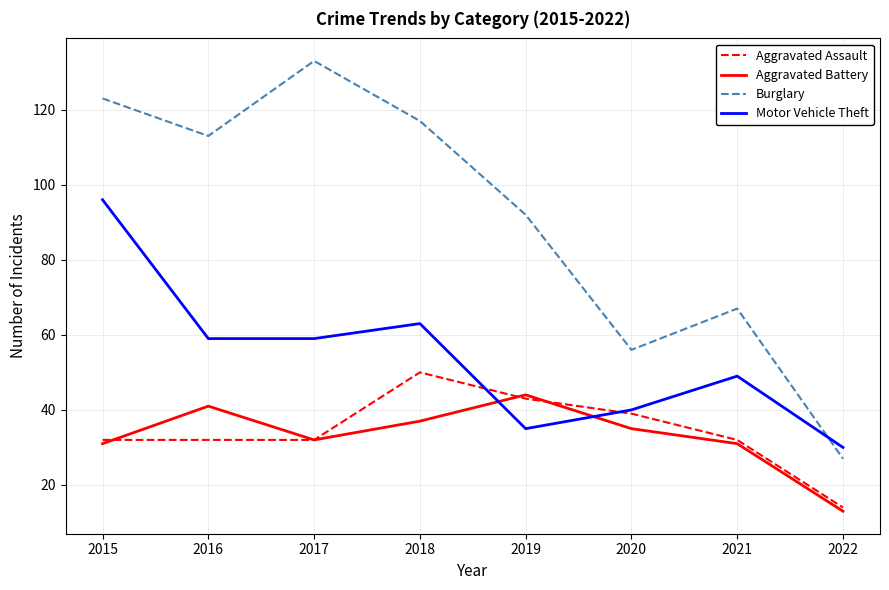

What value does the Aggravated Battery series have at 2019?

44